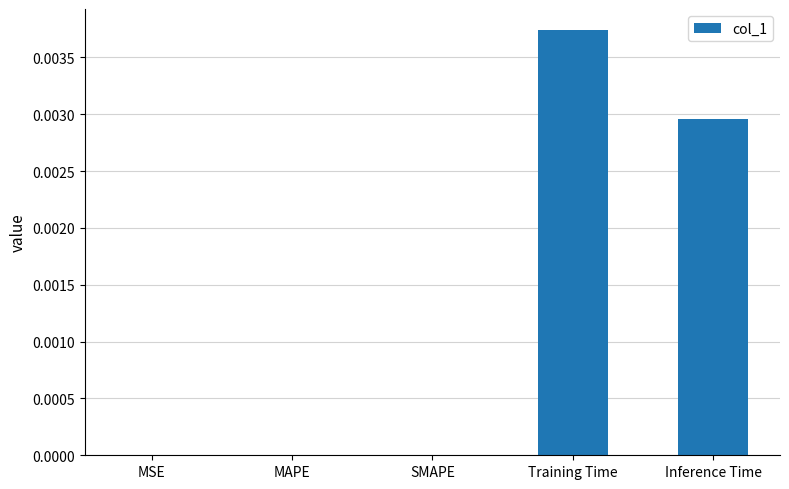

Which has a higher value, Inference Time or SMAPE?

Inference Time